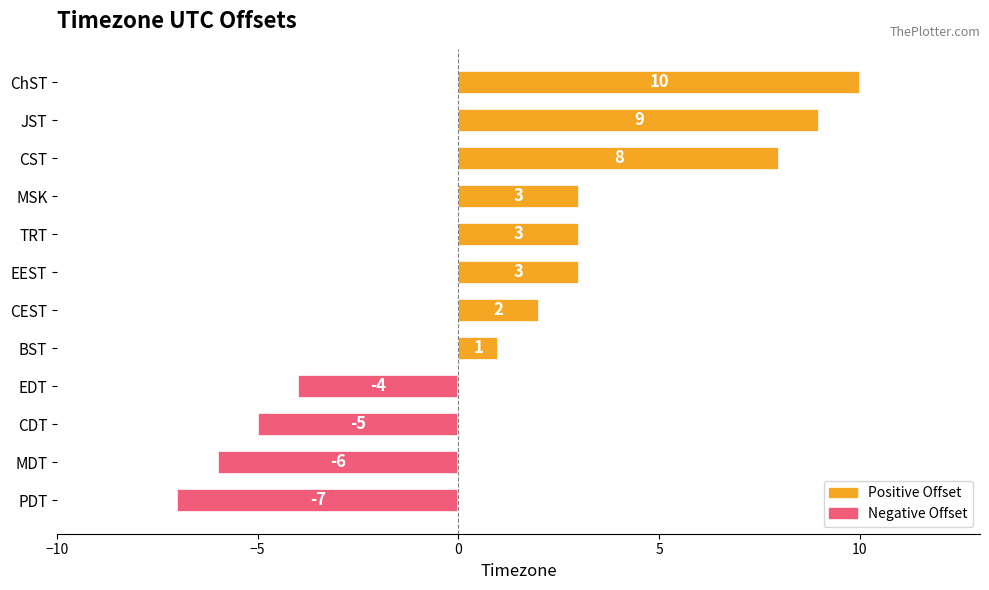

The value at CEST is 3. True or false?

False